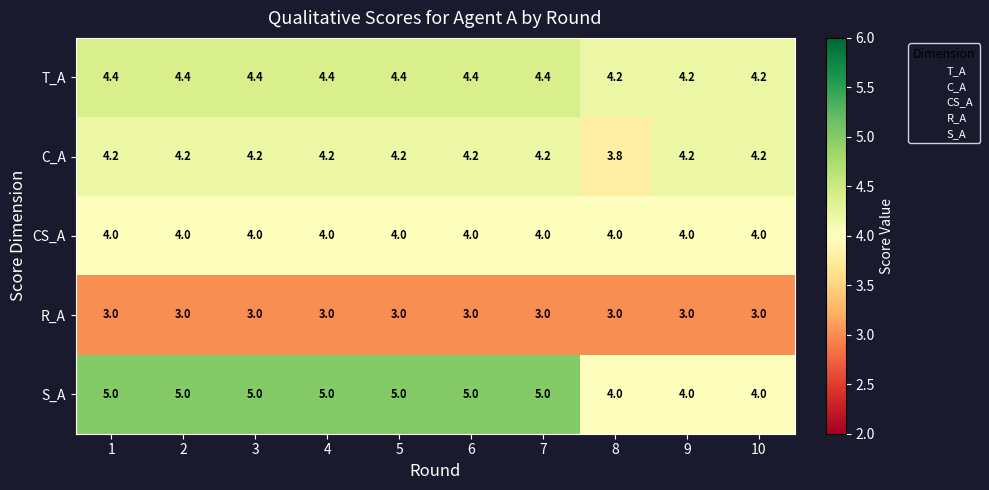

What is the spread (max minus min) of values at 3?

2.0